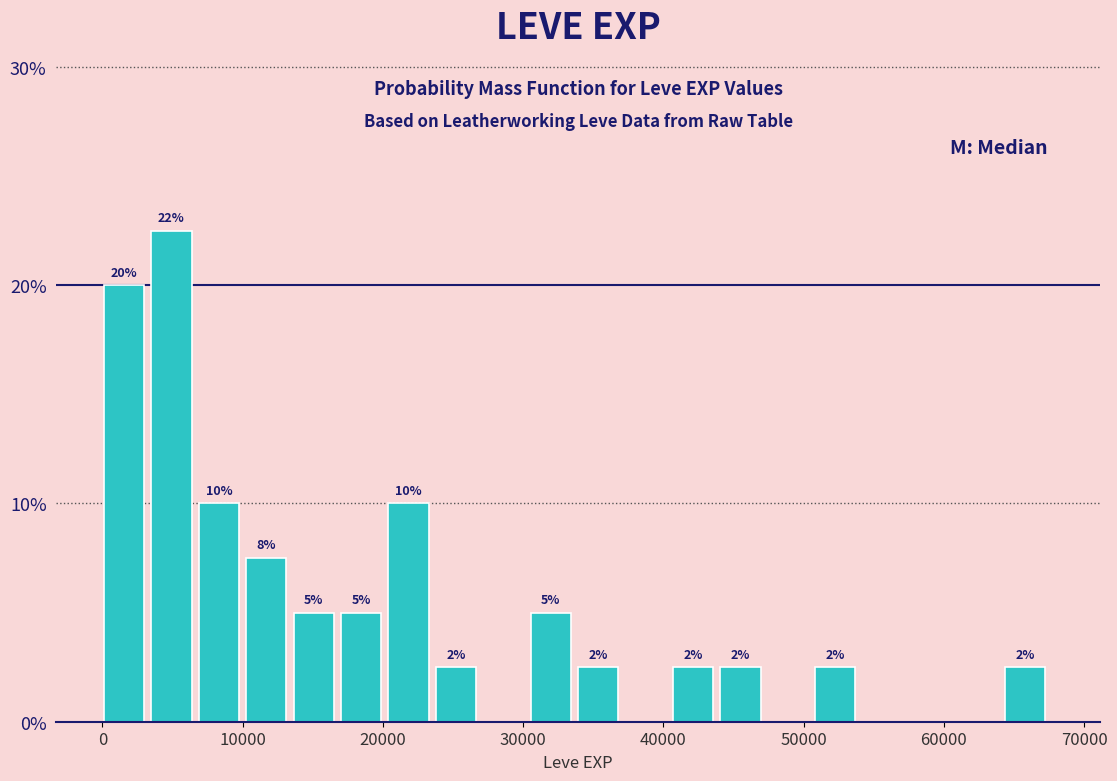

Read against the x-axis, roughly where is the centre of the tallest bar?

5000